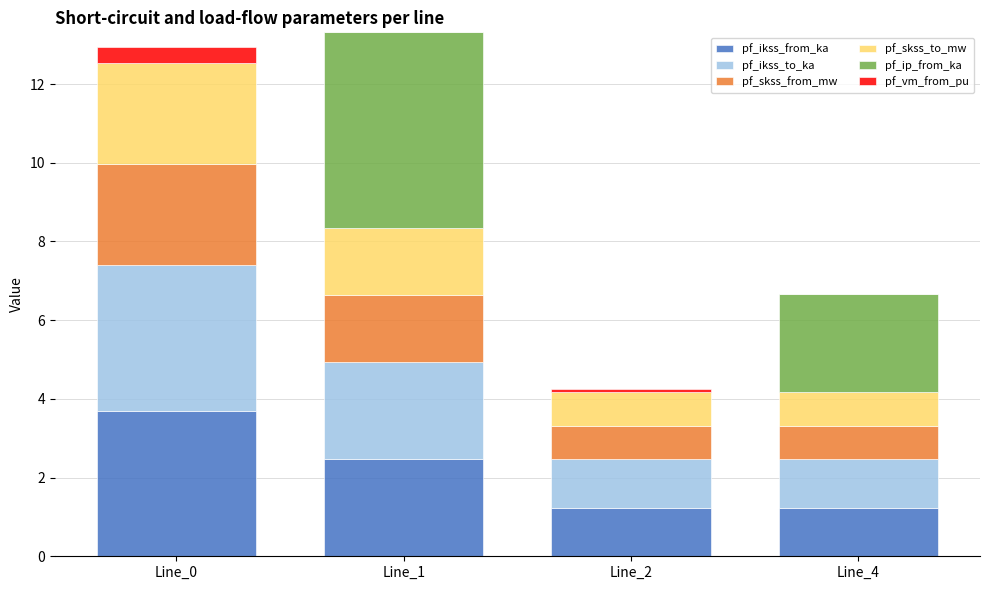

Are the bars grouped side by side (vs. stacked)?

No